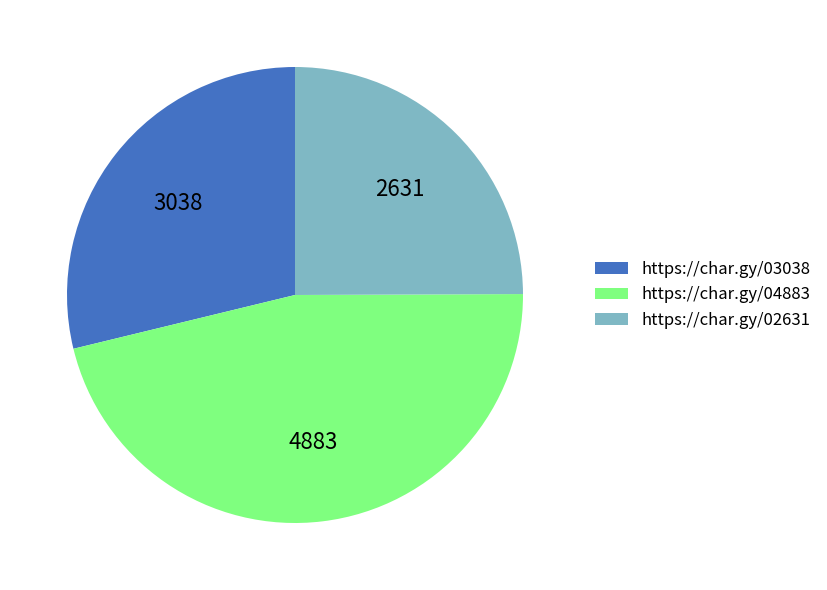

What is the ratio of the value at https://char.gy/03038 to the value at https://char.gy/02631?

1.2